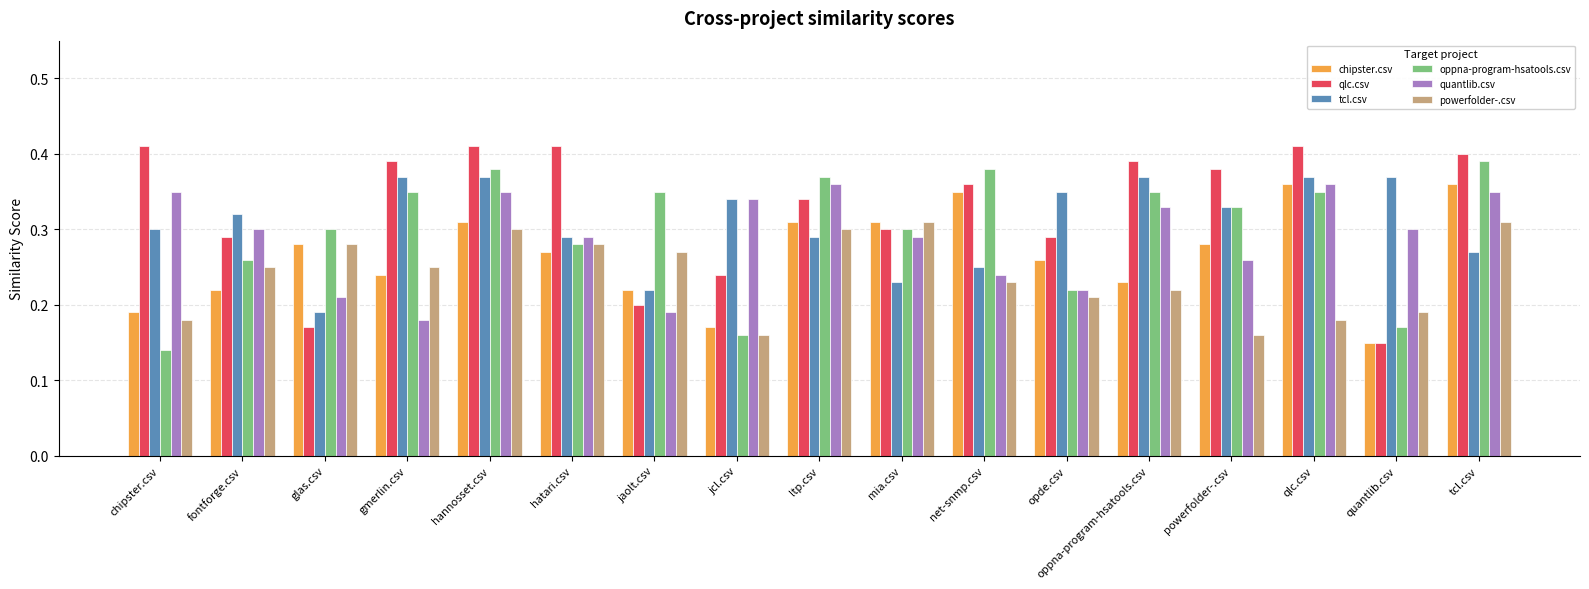

Rank the series at fontforge.csv from lowest to highest value.

chipster.csv, powerfolder-.csv, oppna-program-hsatools.csv, qlc.csv, quantlib.csv, tcl.csv